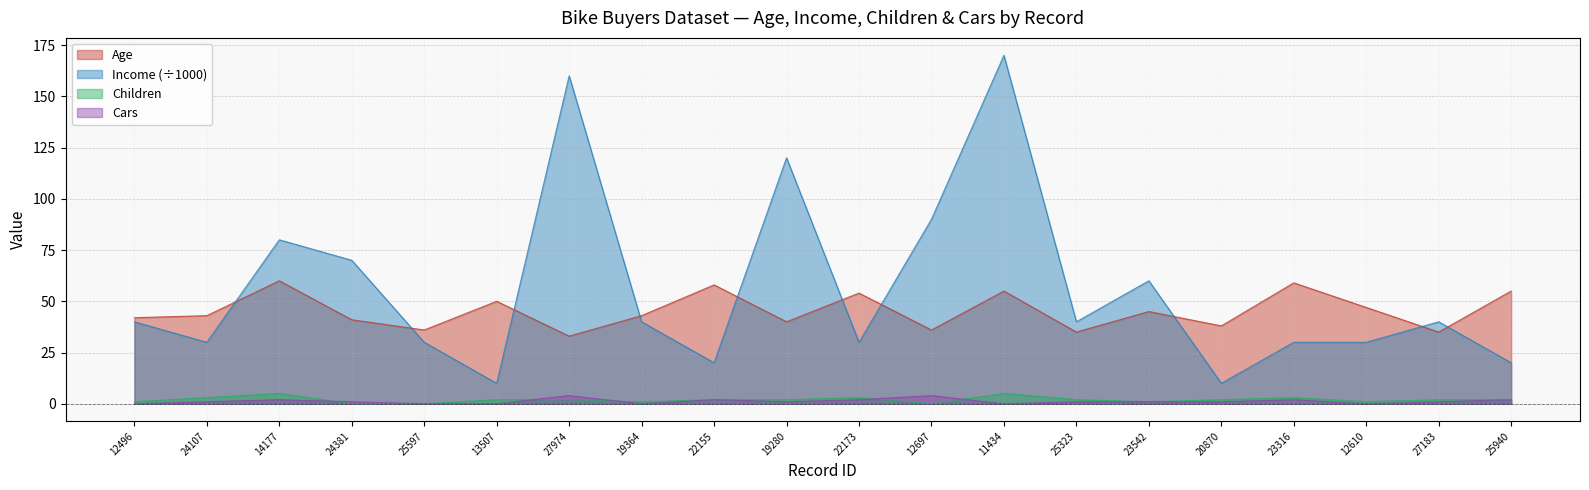

Where is the first local maximum for Income?

14177